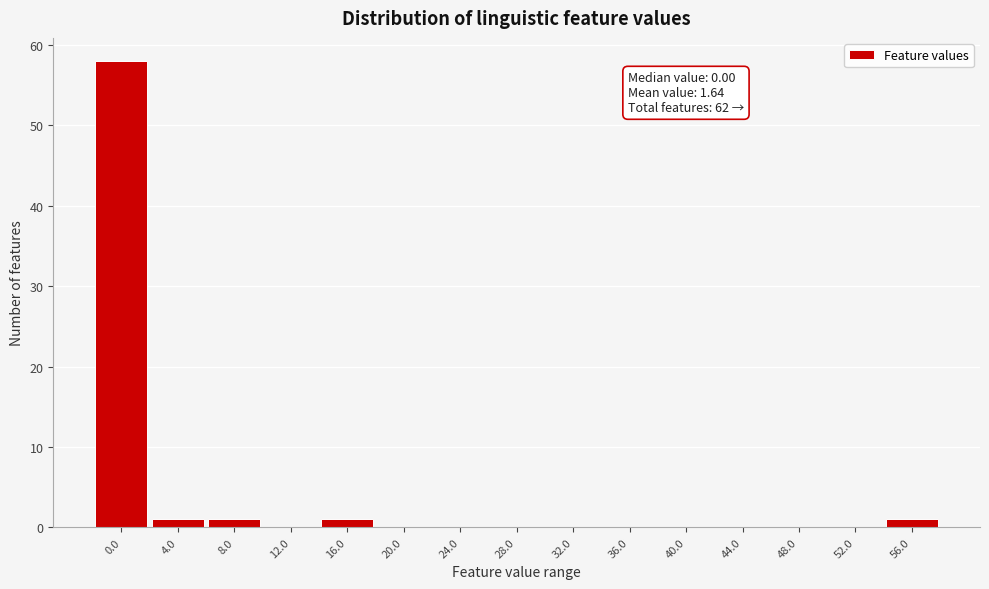

Reading left to right, extract all data points from this chart.

0.0=58	4.0=1	8.0=1	12.0=0	16.0=1	20.0=0	24.0=0	28.0=0	32.0=0	36.0=0	40.0=0	44.0=0	48.0=0	52.0=0	56.0=1